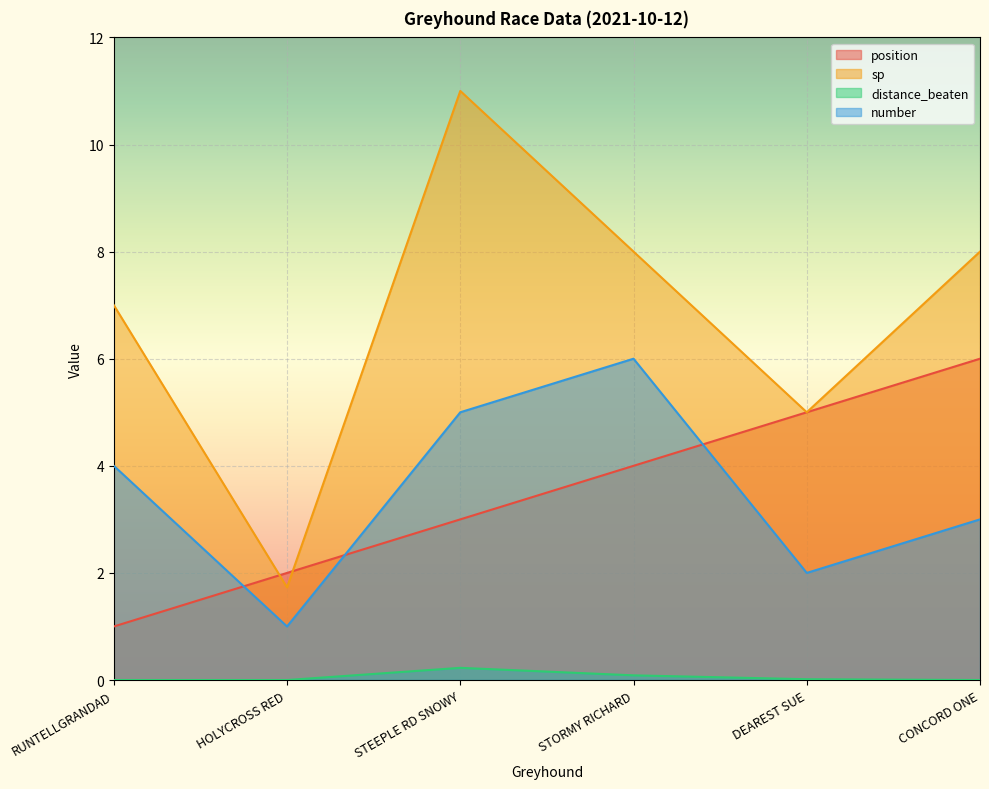

How many values in the number series exceed 4?

2